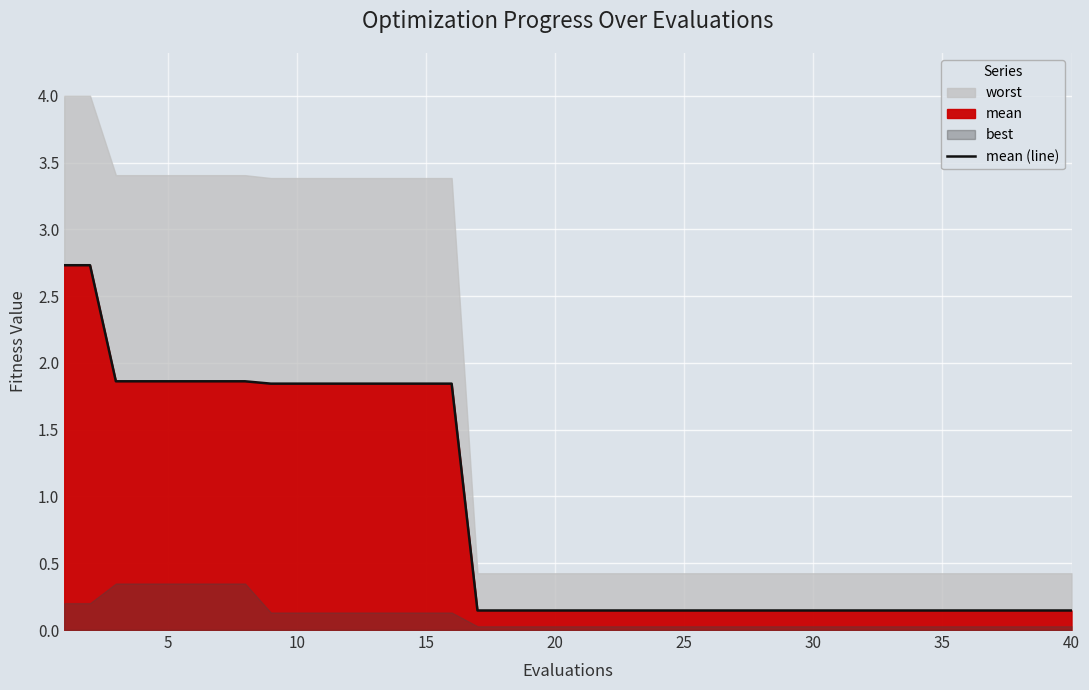

True or false: the data has more than 2 interior local peaks.

False